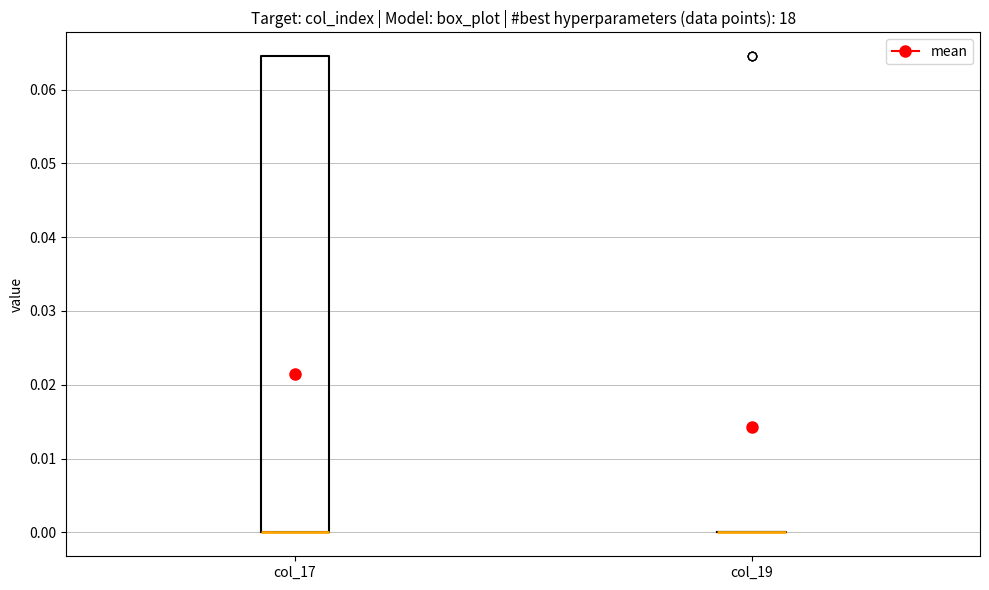

Reading left to right, read every box against the y-axis: the position of its median line, the range the box covers, and the ends of its whiskers. The values are not printed on the chart, so give them approximately, as read against the axis.

col_17: median 0.000 (drawn on the box's lower edge), box 0.000 to 0.065, whiskers 0.000 to 0.065
col_19: box collapsed to a line at 0.000, whiskers 0.000 to 0.000